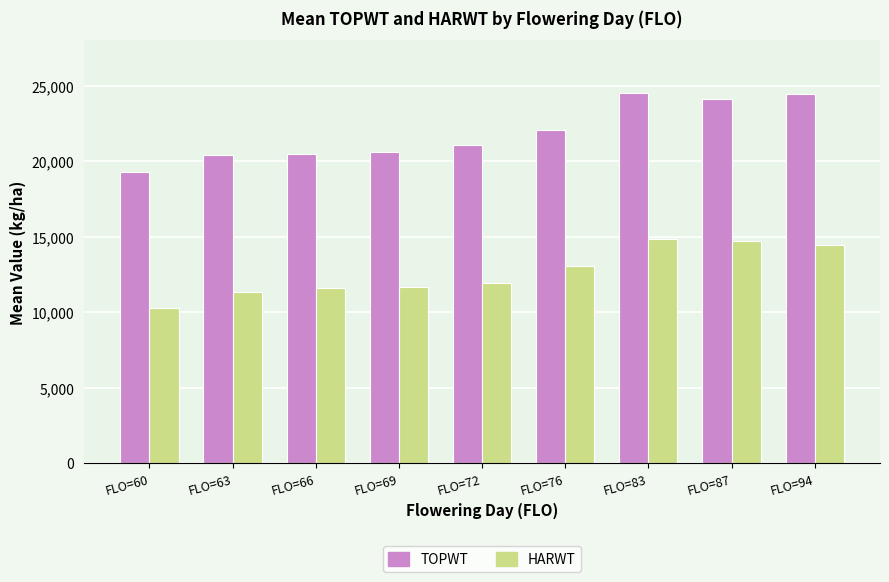

Which series has the largest total across all categories?

TOPWT